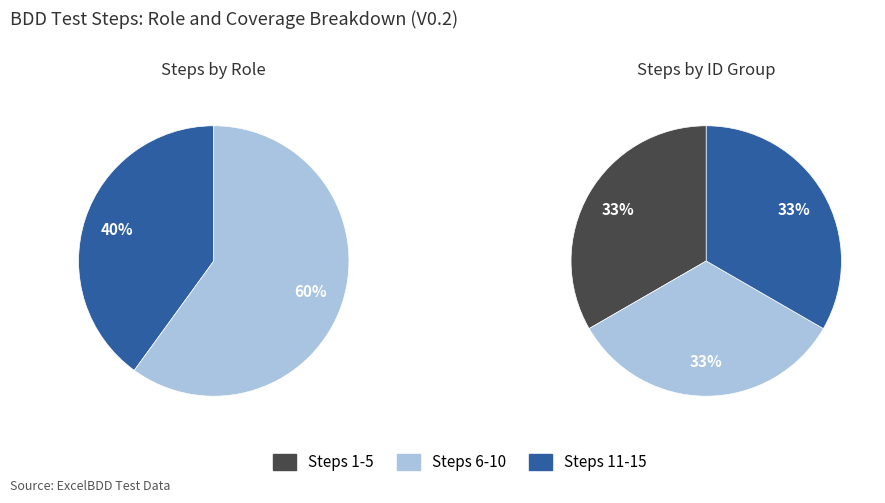

Rank the categories by value from lowest to highest.

Dev, Robot